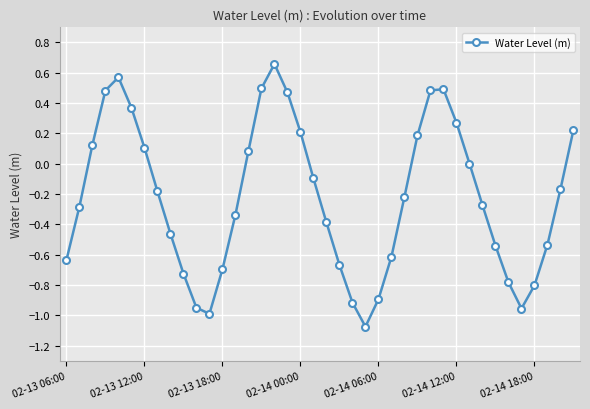

How many interior local valleys (lower than both neighbors) does the data have?

3